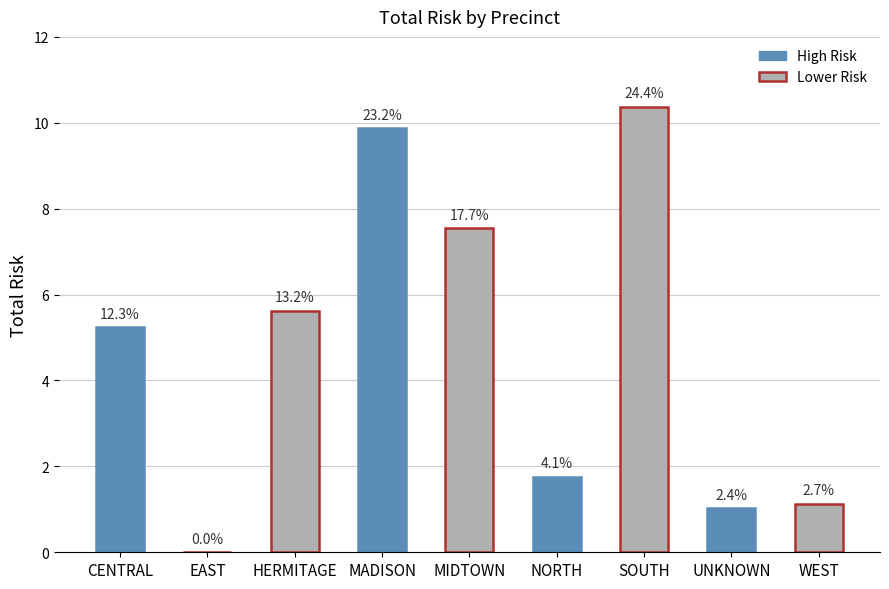

What is the sum of all values?

42.6